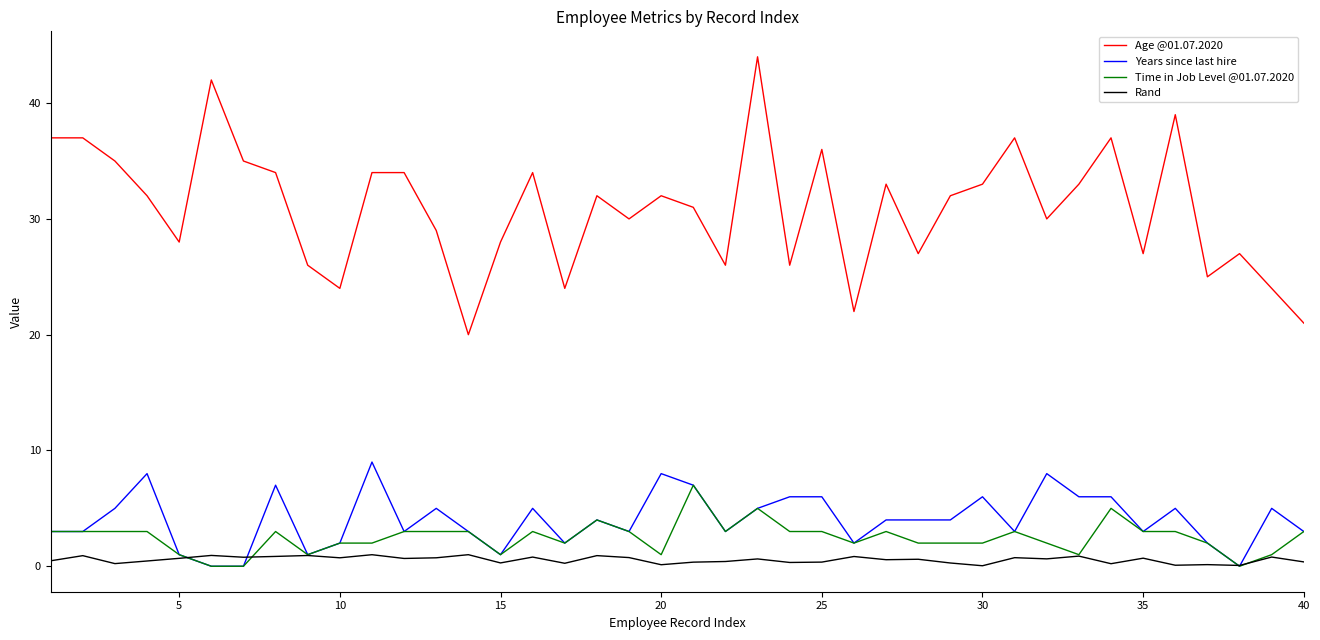

Which series has the largest total across all categories?

Age @01.07.2020